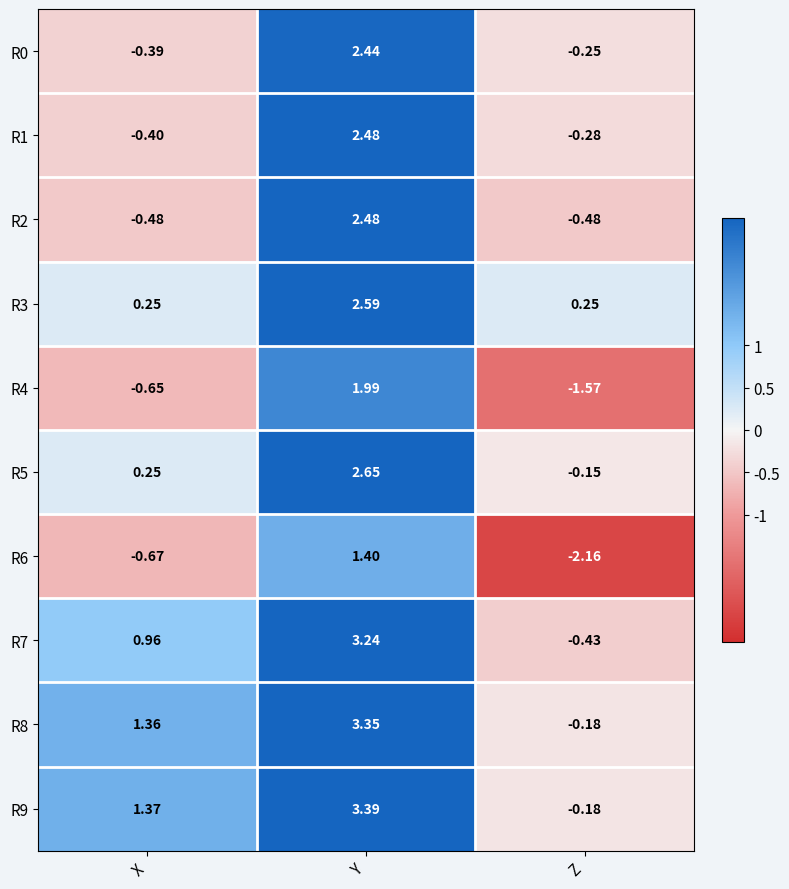

At which category is the sum across all series the highest?

Y